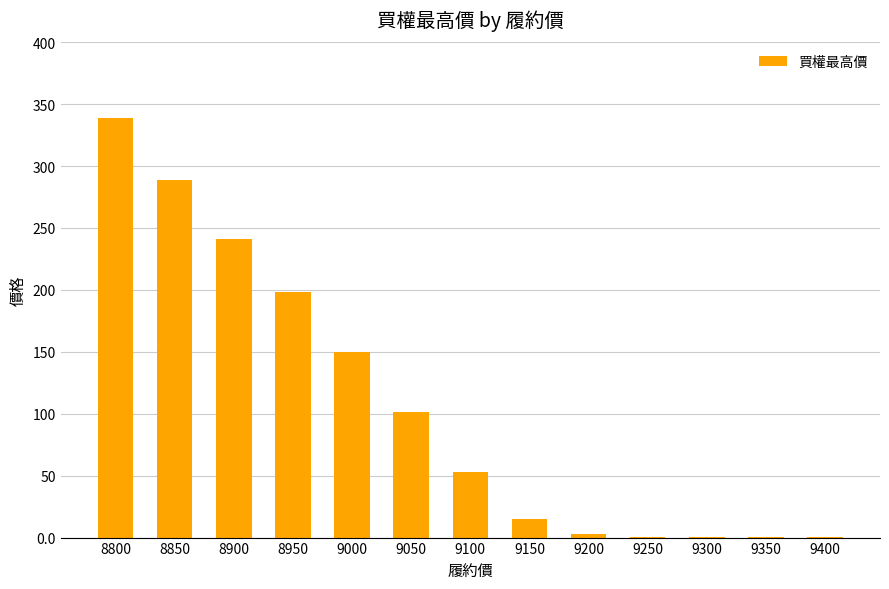

What is the greatest value displayed?

339.0